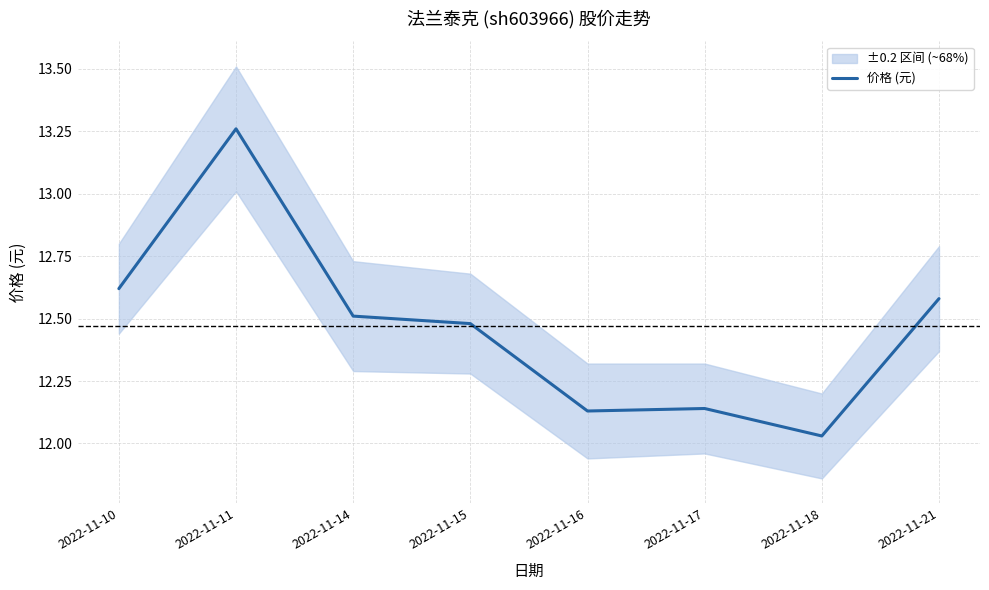

Rank the categories by value from highest to lowest.

2022-11-11, 2022-11-10, 2022-11-21, 2022-11-14, 2022-11-15, 2022-11-17, 2022-11-16, 2022-11-18